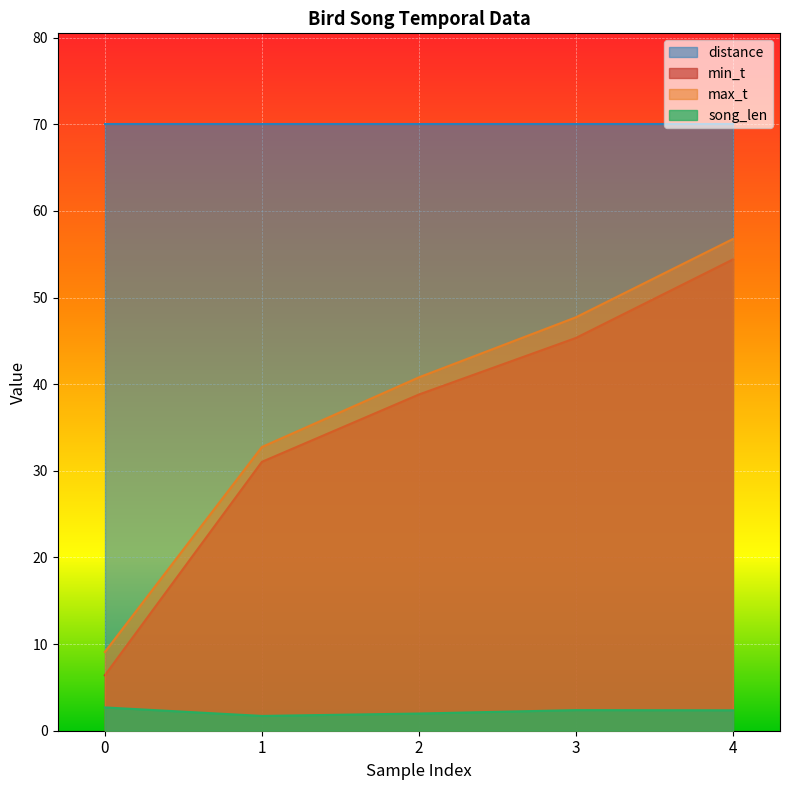

The min_t series shows 59.9 at 2. True or false?

False